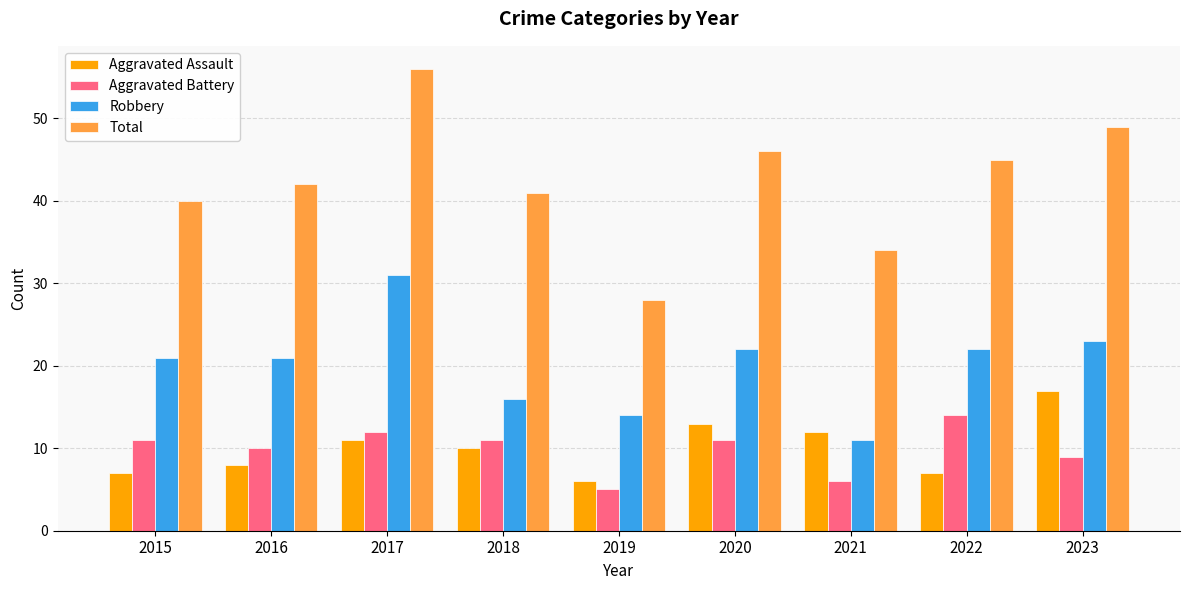

What is the value of the Robbery bar at the 3rd from the left?

31